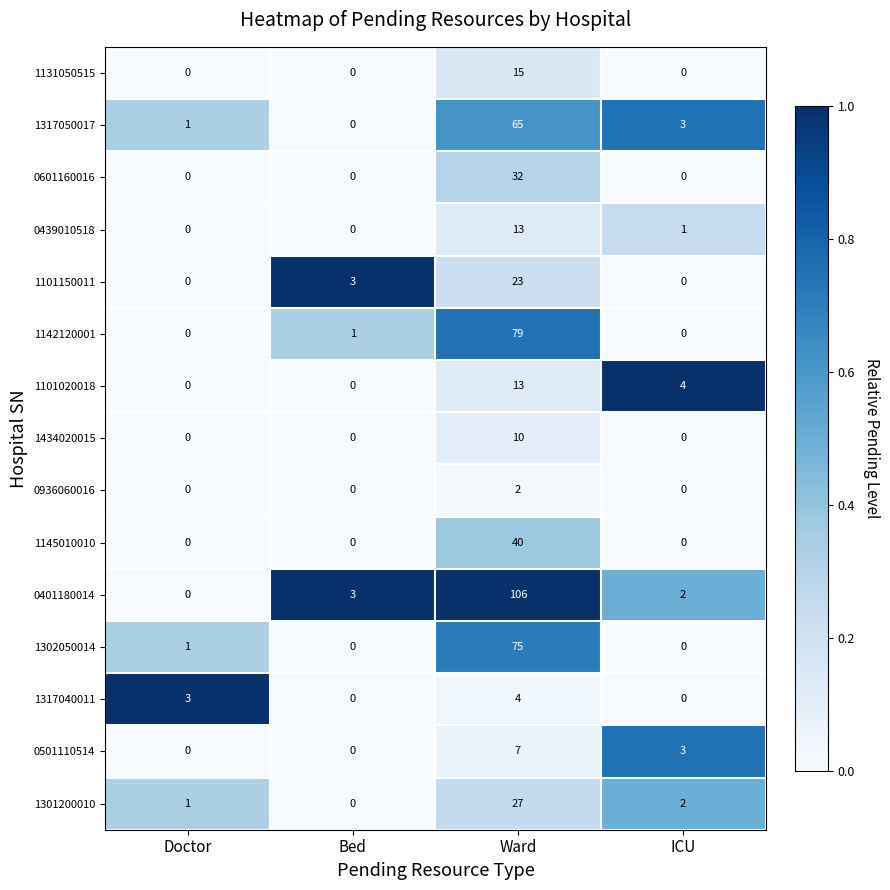

At how many categories does at least one series exceed 0?

4